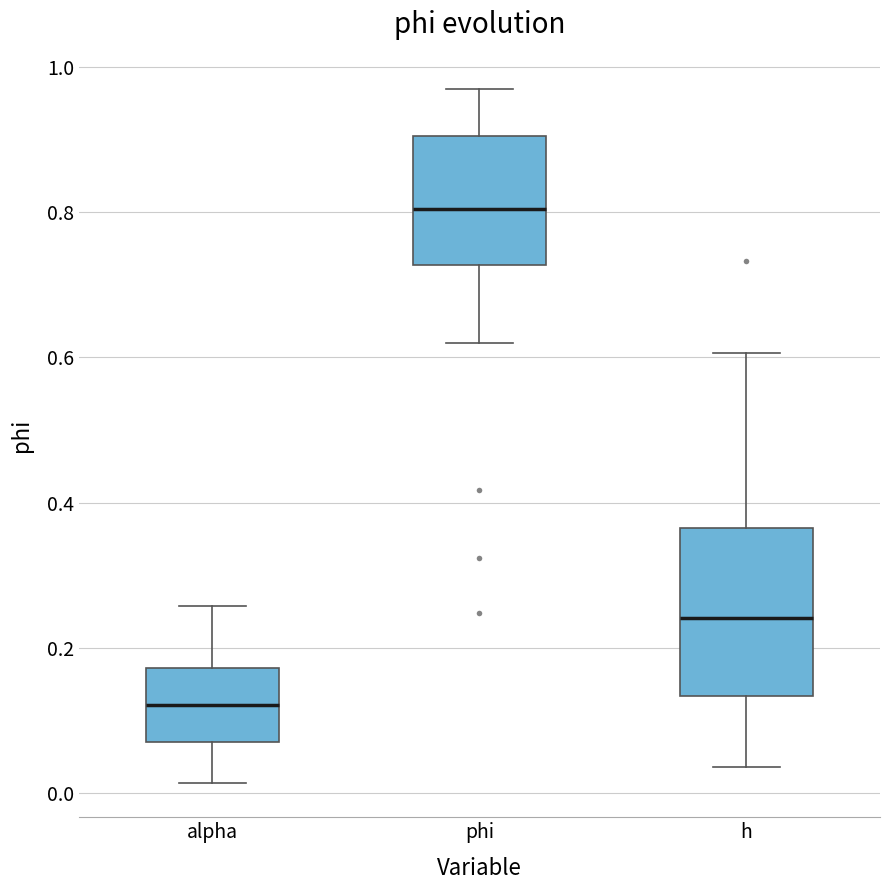

Reading left to right, read every box against the y-axis: the position of its median line, the range the box covers, and the ends of its whiskers. The values are not printed on the chart, so give them approximately, as read against the axis.

alpha: median 0.12, box 0.08 to 0.18, whiskers 0.02 to 0.26
phi: median 0.80, box 0.72 to 0.90, whiskers 0.62 to 0.98
h: median 0.24, box 0.14 to 0.36, whiskers 0.04 to 0.60